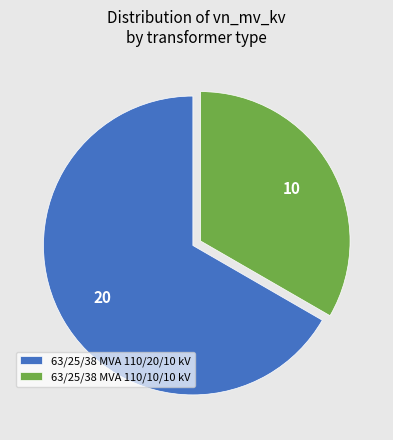

Is there a majority slice in this chart?

Yes